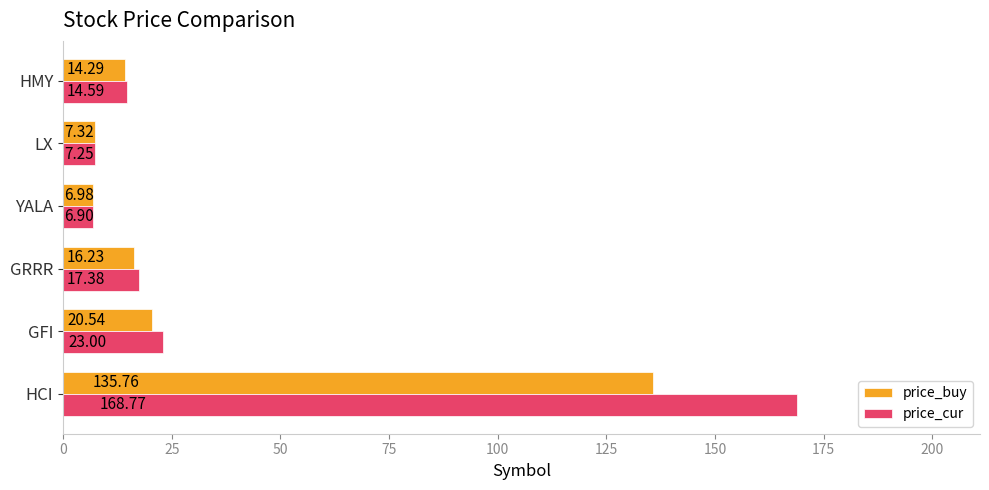

At which label does price_buy reach its minimum?

YALA